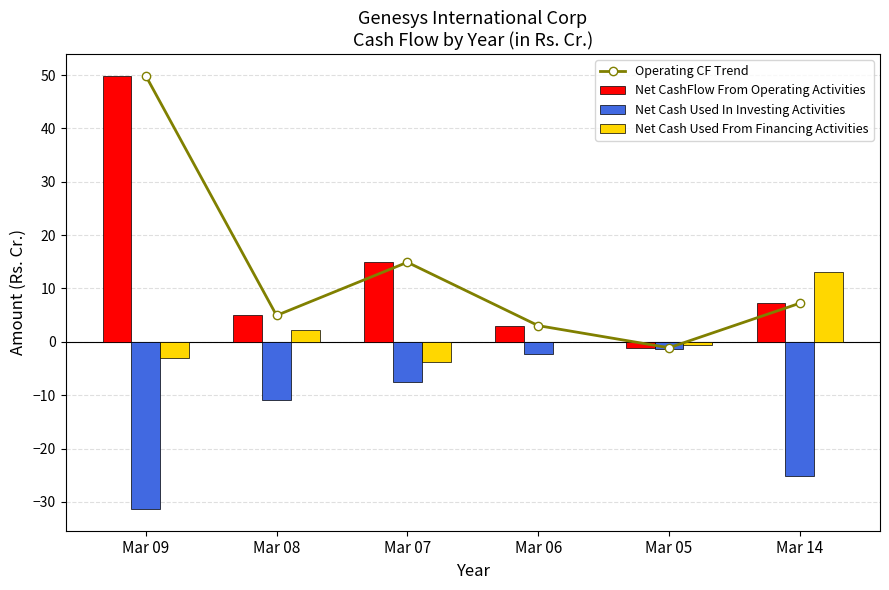

Reading left to right, list all the values displayed in this chart.

Operating CF Trend: Mar 09=49.9	Mar 08=5.0	Mar 07=14.9	Mar 06=3.0	Mar 05=-1.1	Mar 14=7.2
Net CashFlow From Operating Activities: Mar 09=49.9	Mar 08=5.0	Mar 07=14.9	Mar 06=3.0	Mar 05=-1.1	Mar 14=7.2
Net Cash Used In Investing Activities: Mar 09=-31.4	Mar 08=-10.9	Mar 07=-7.6	Mar 06=-2.3	Mar 05=-1.4	Mar 14=-25.2
Net Cash Used From Financing Activities: Mar 09=-3.0	Mar 08=2.2	Mar 07=-3.7	Mar 06=-0.0	Mar 05=-0.6	Mar 14=13.0